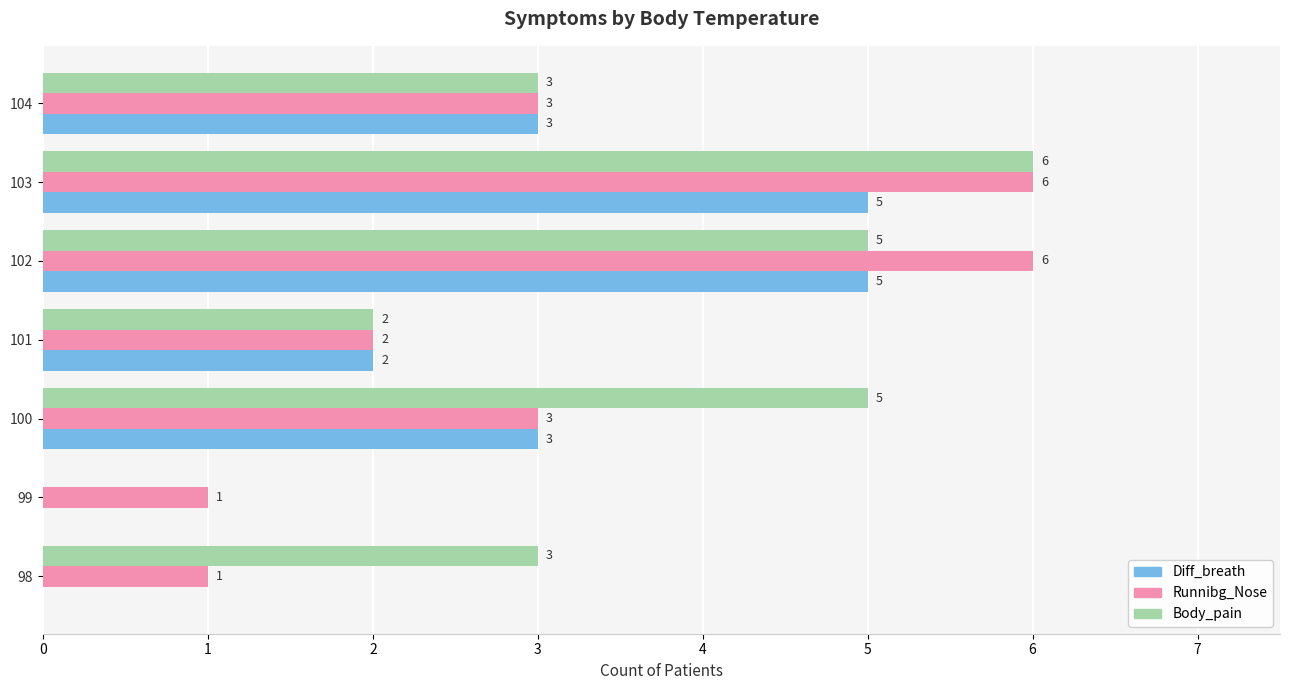

Which series changed the most between 102 and 104?

Runnibg_Nose